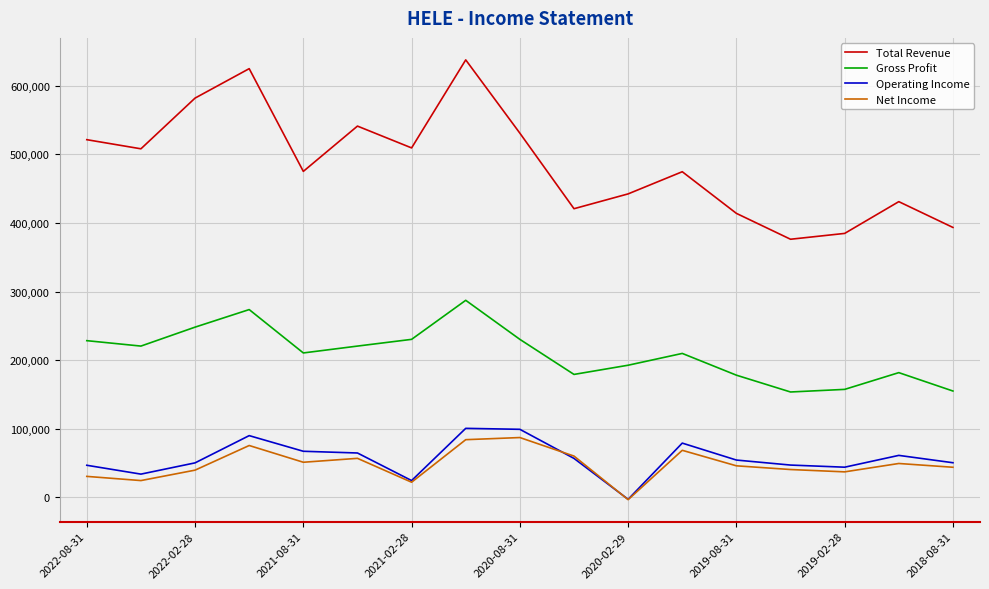

True or false: Total Revenue and Gross Profit intersect in this chart.

False